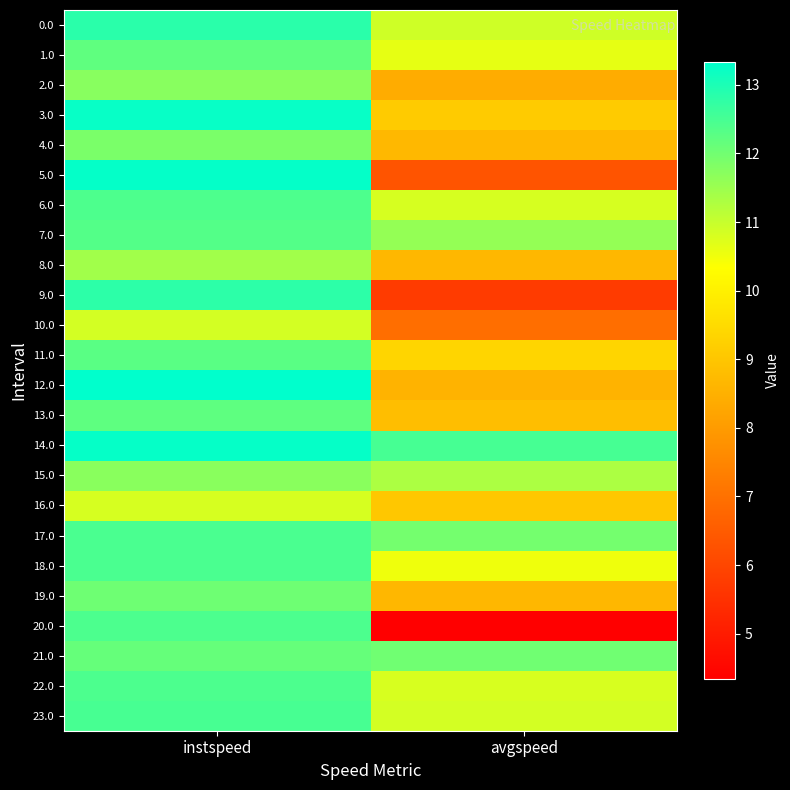

At how many categories does at least one series exceed 7?

2